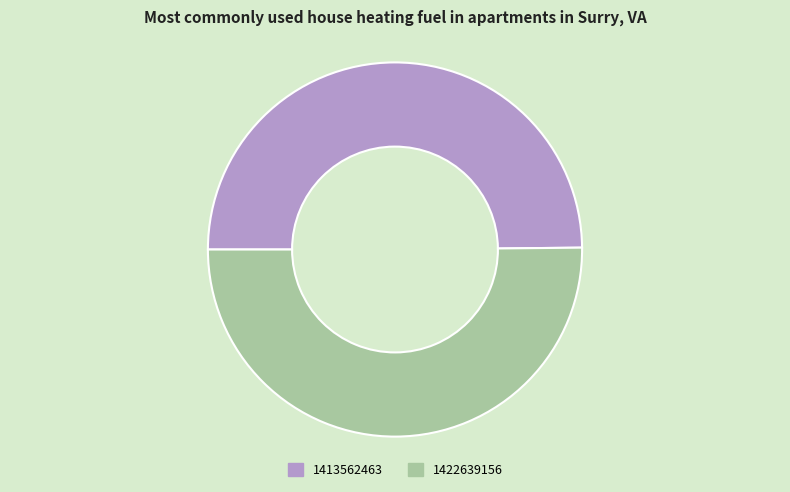

What is the ratio of the value at 1422639156 to the value at 1413562463?

1.0